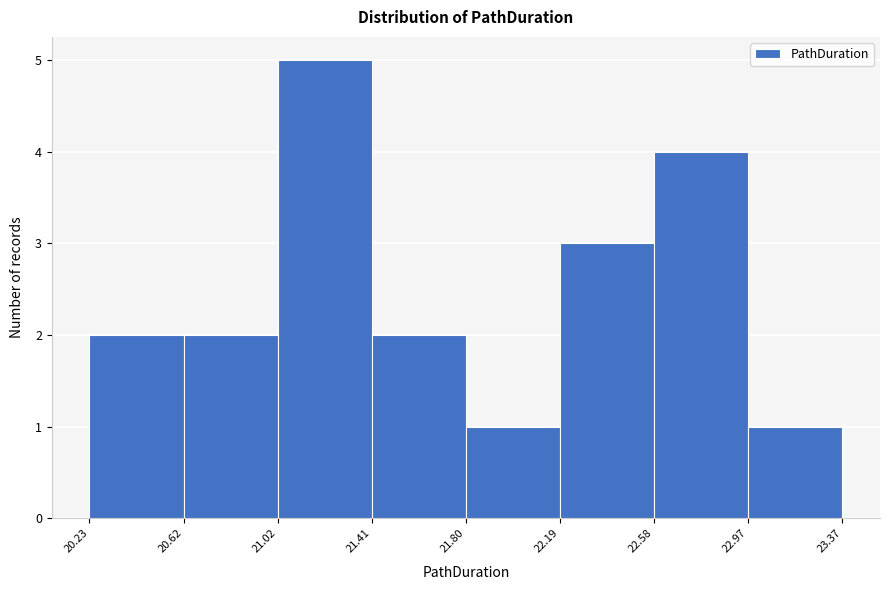

What is the height of the bar covering 22.58 to 22.97 on the x-axis? The values are not printed on the chart, so give them approximately, as read against the axis.

4